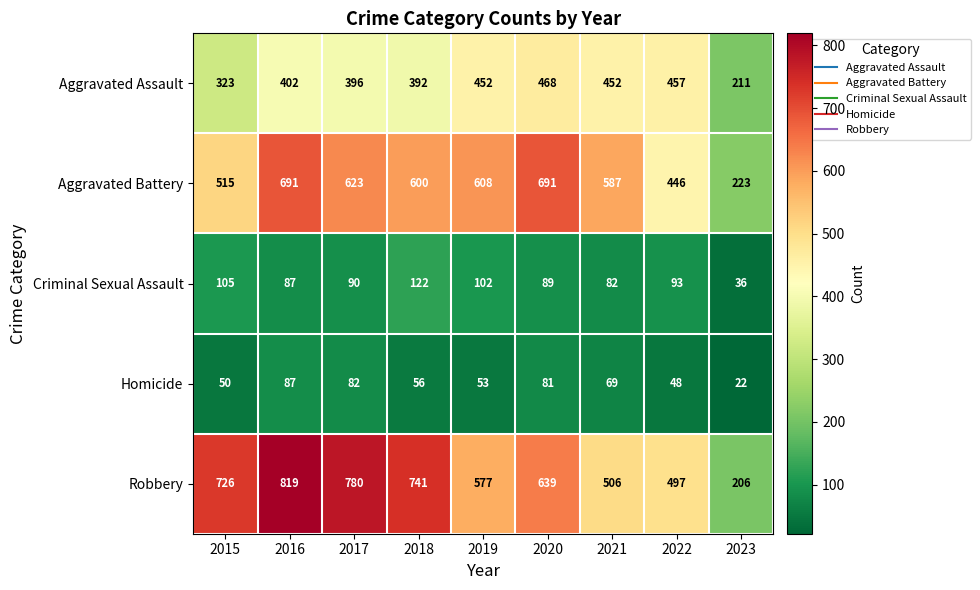

Between 2021 and 2023, which series saw the biggest shift?

Aggravated Battery